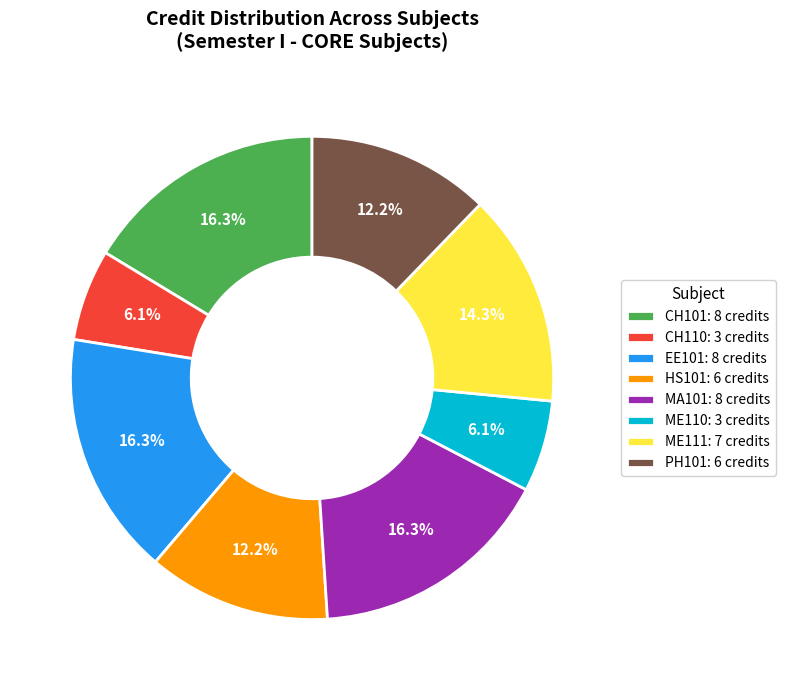

Approximately how many times larger is the value at EE101: 8 credits compared to HS101: 6 credits?

1.3